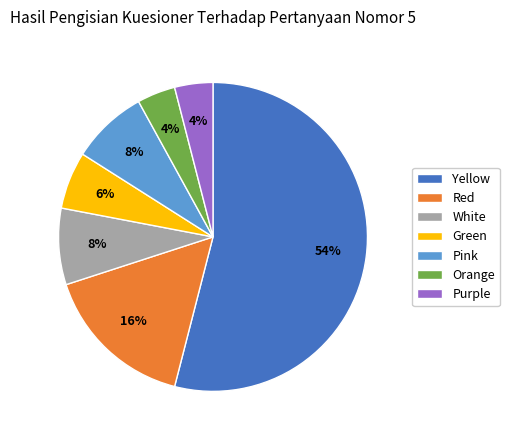

Which slice represents more than half of the pie?

Yellow